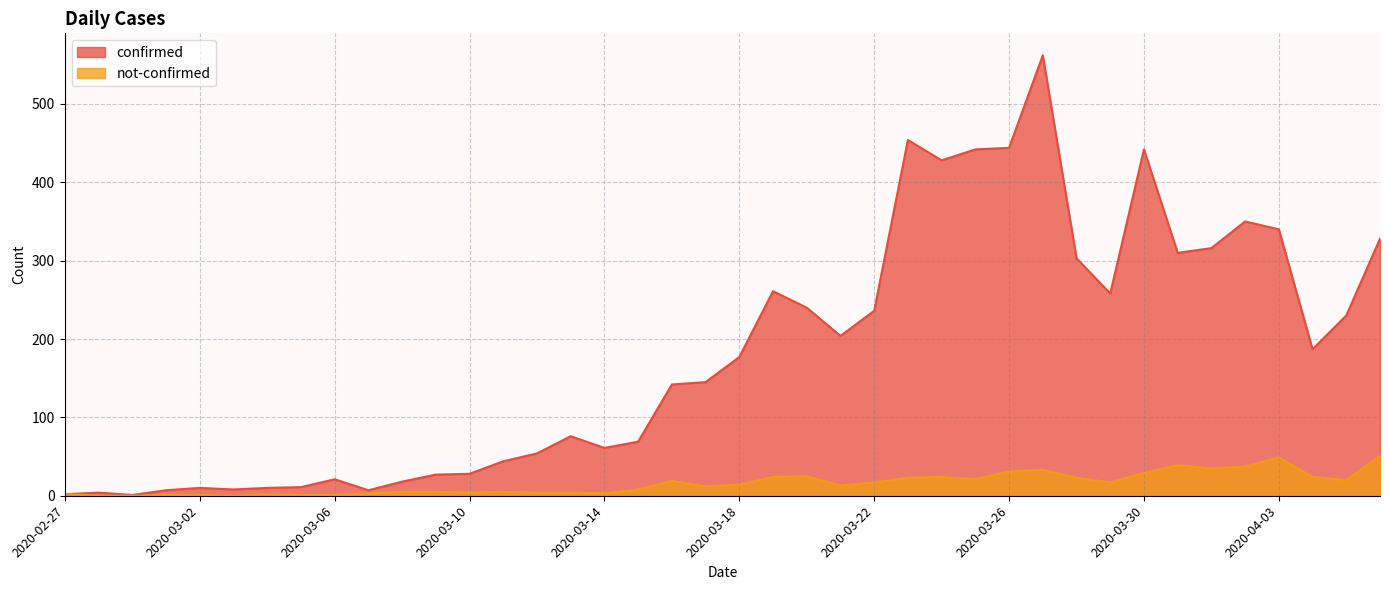

What is the difference between the highest and lowest values at 2020-03-12?

50